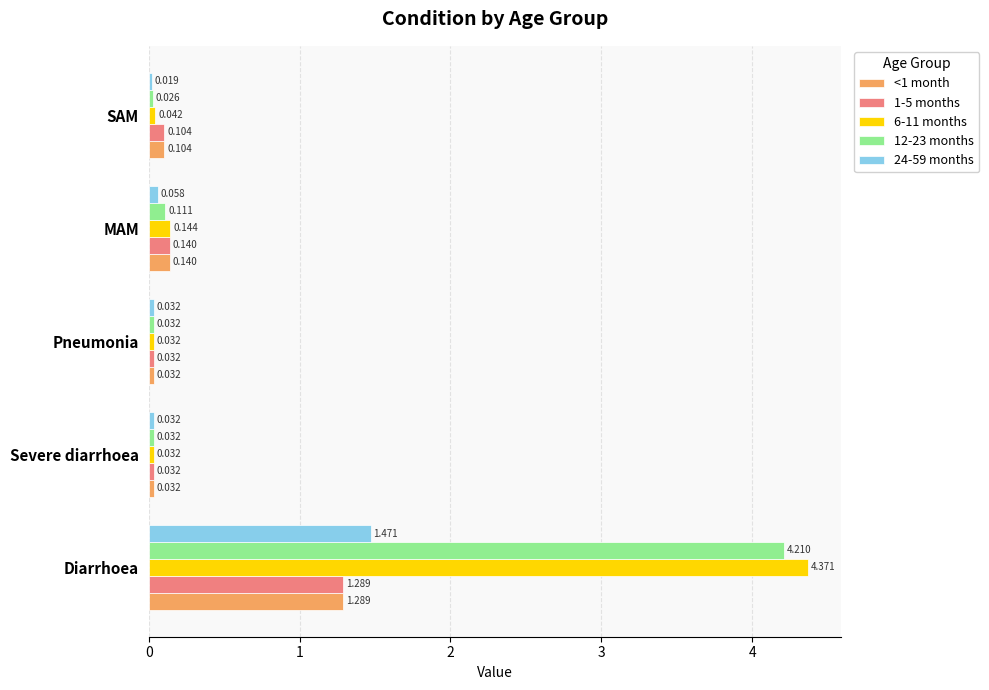

What is the sum of all 6-11 months values?

4.6